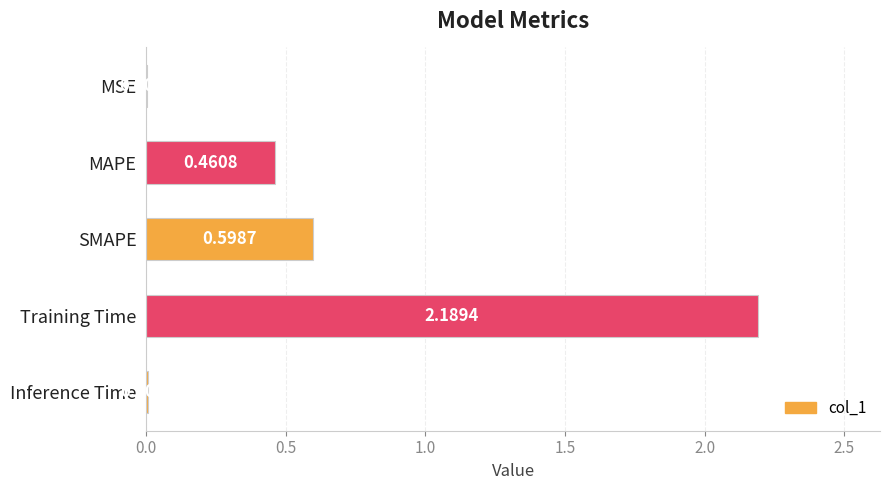

What is the greatest value displayed?

2.2